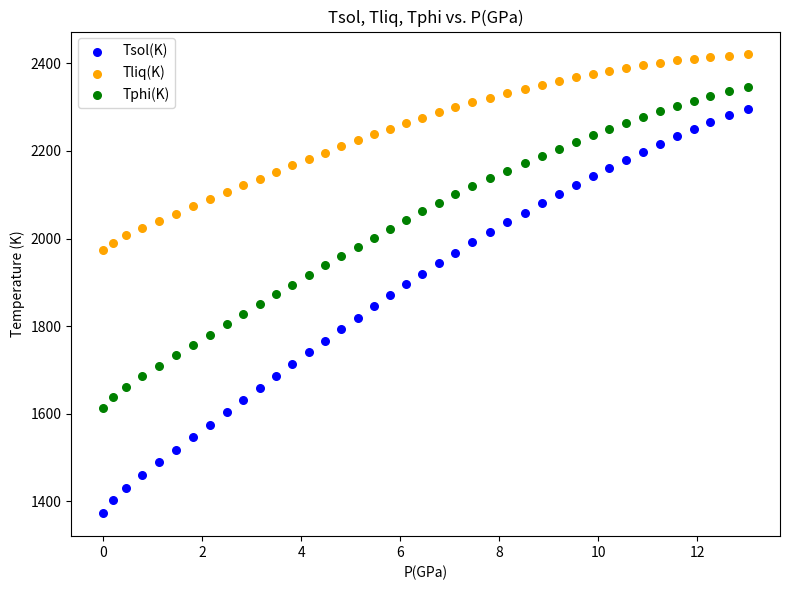

Which series reaches the maximum Y coordinate?

Tliq(K)